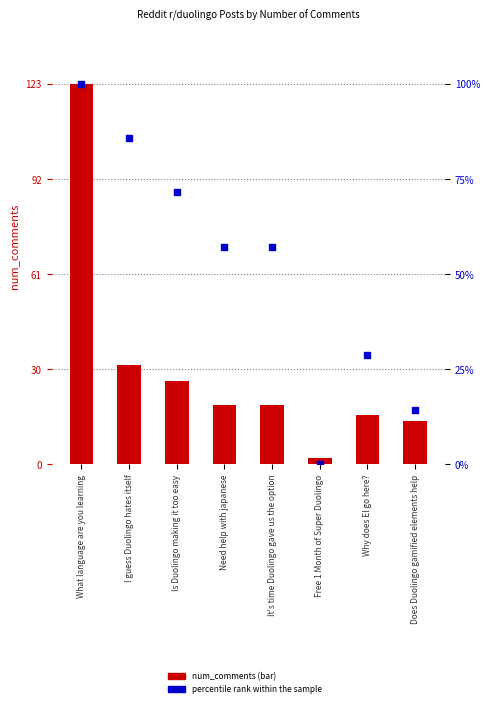

What are all the series names shown in the legend?

num_comments, percentile rank within the sample